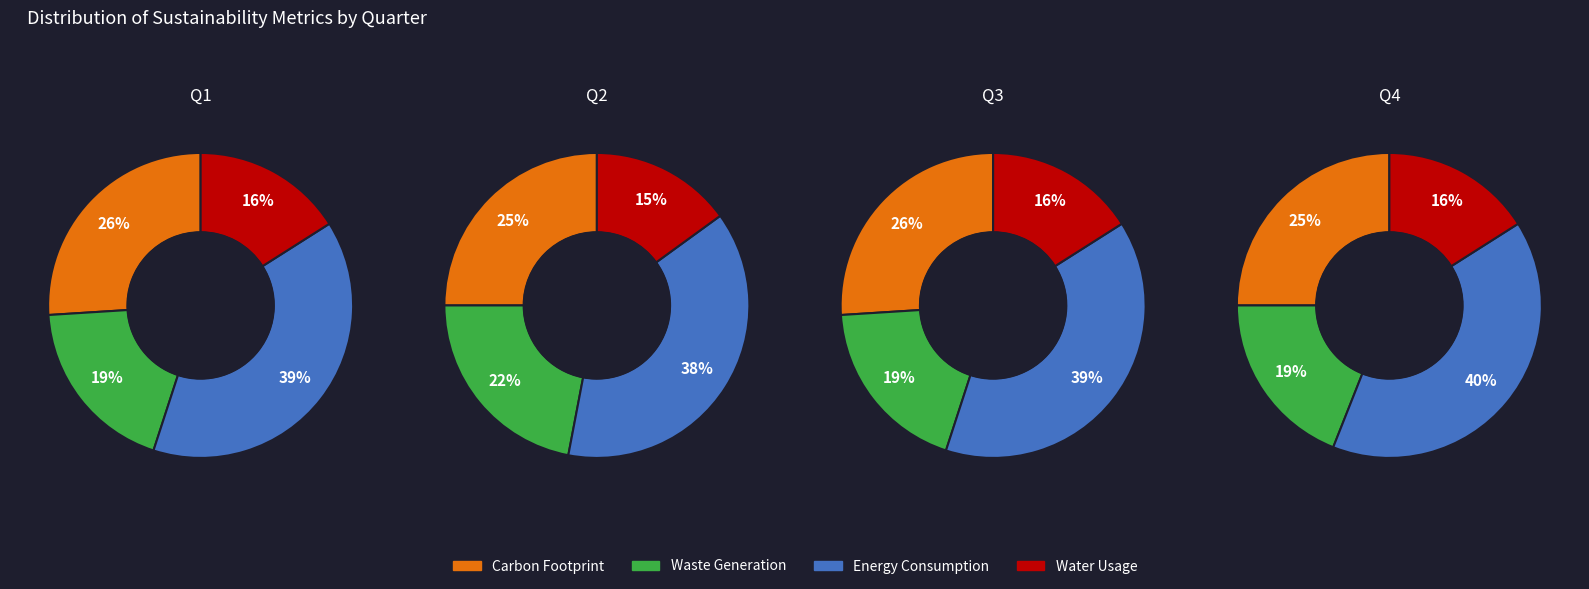

Is it true that Extension is 1% of the pie?

False